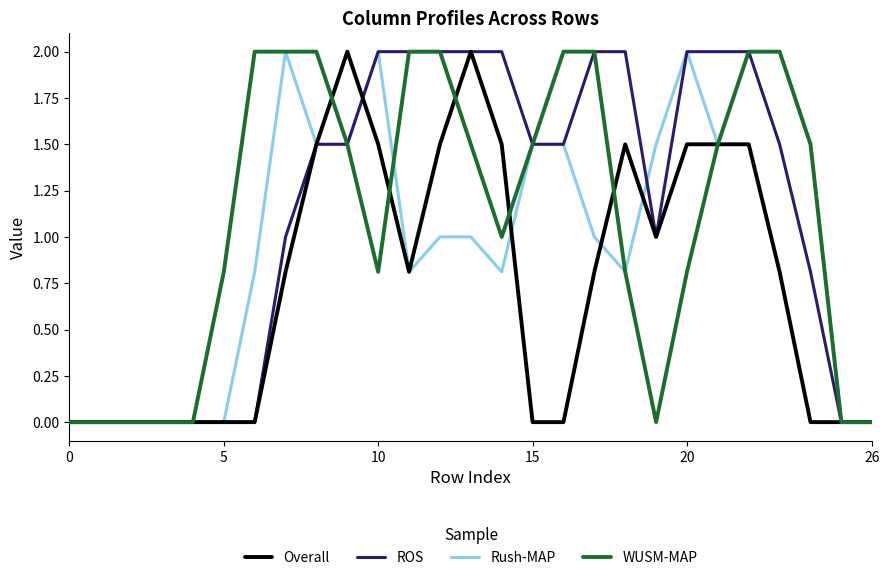

What is the greatest value displayed?

2.0